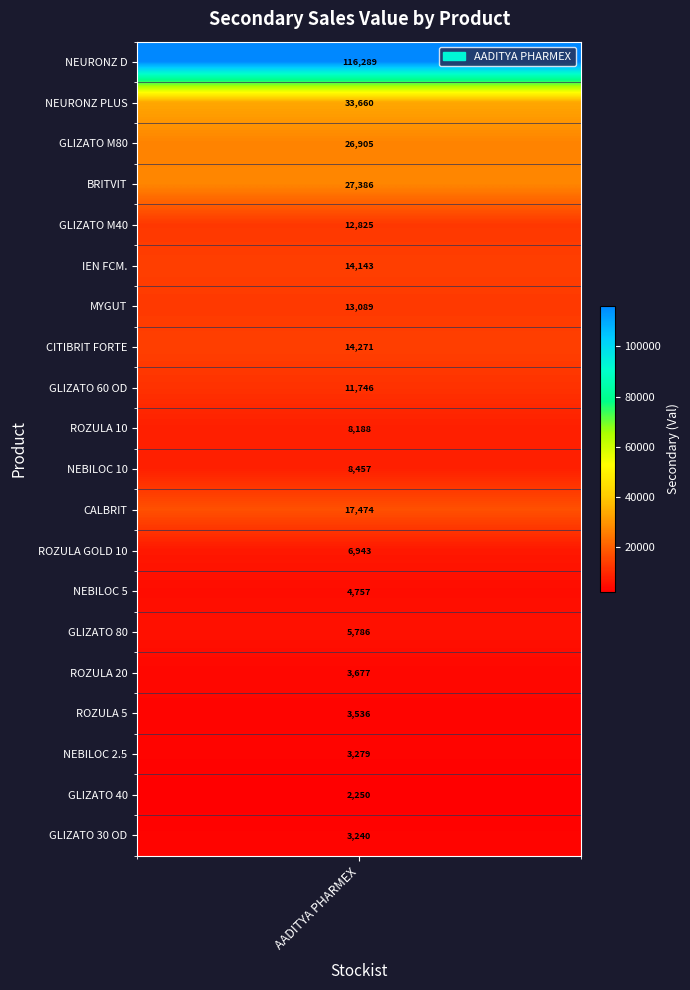

Between 3 and 11, which series saw the biggest shift?

BRITVIT